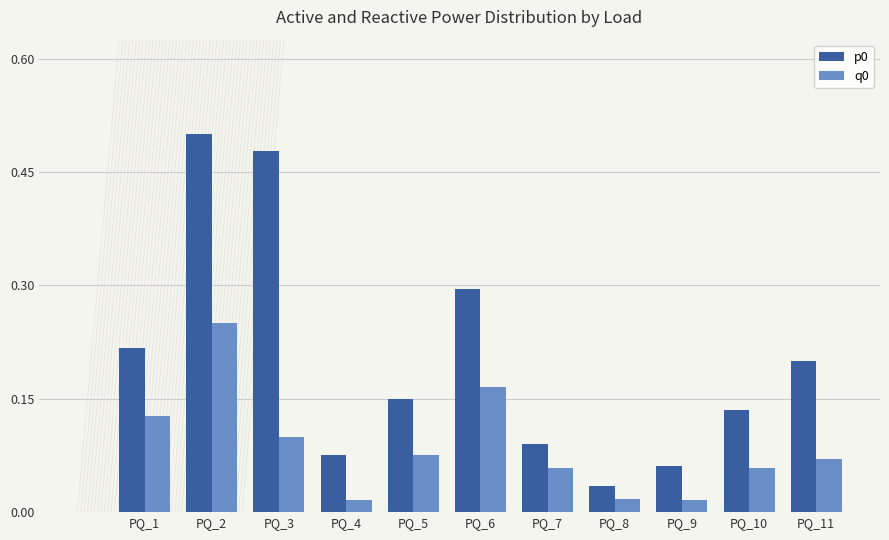

What is the sum of all p0 values?

2.2